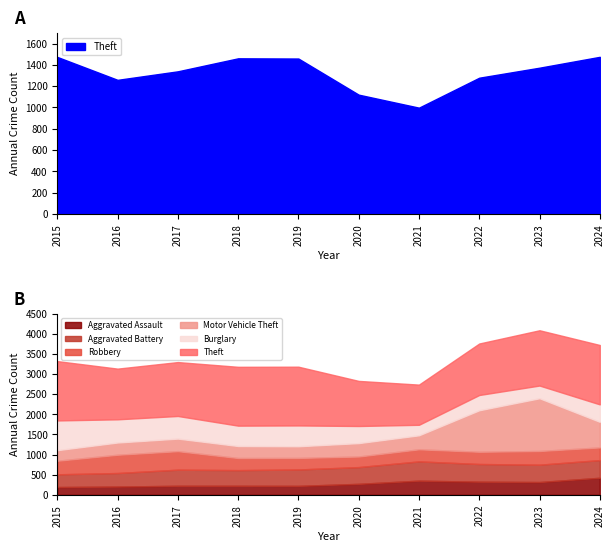

At which category does Aggravated Assault reach its first local peak?

2021